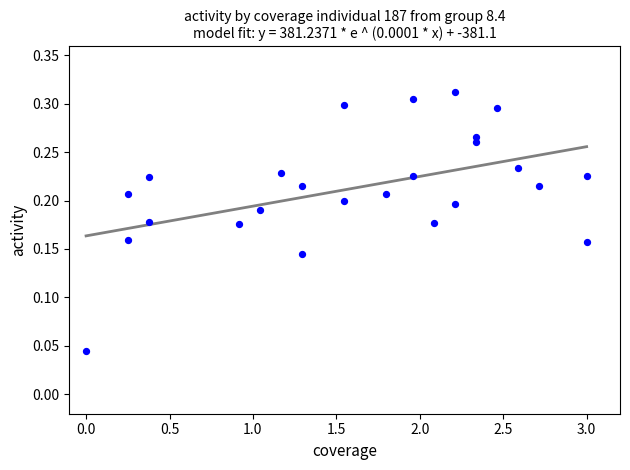

What is the range of X values (max minus min)?

3.0